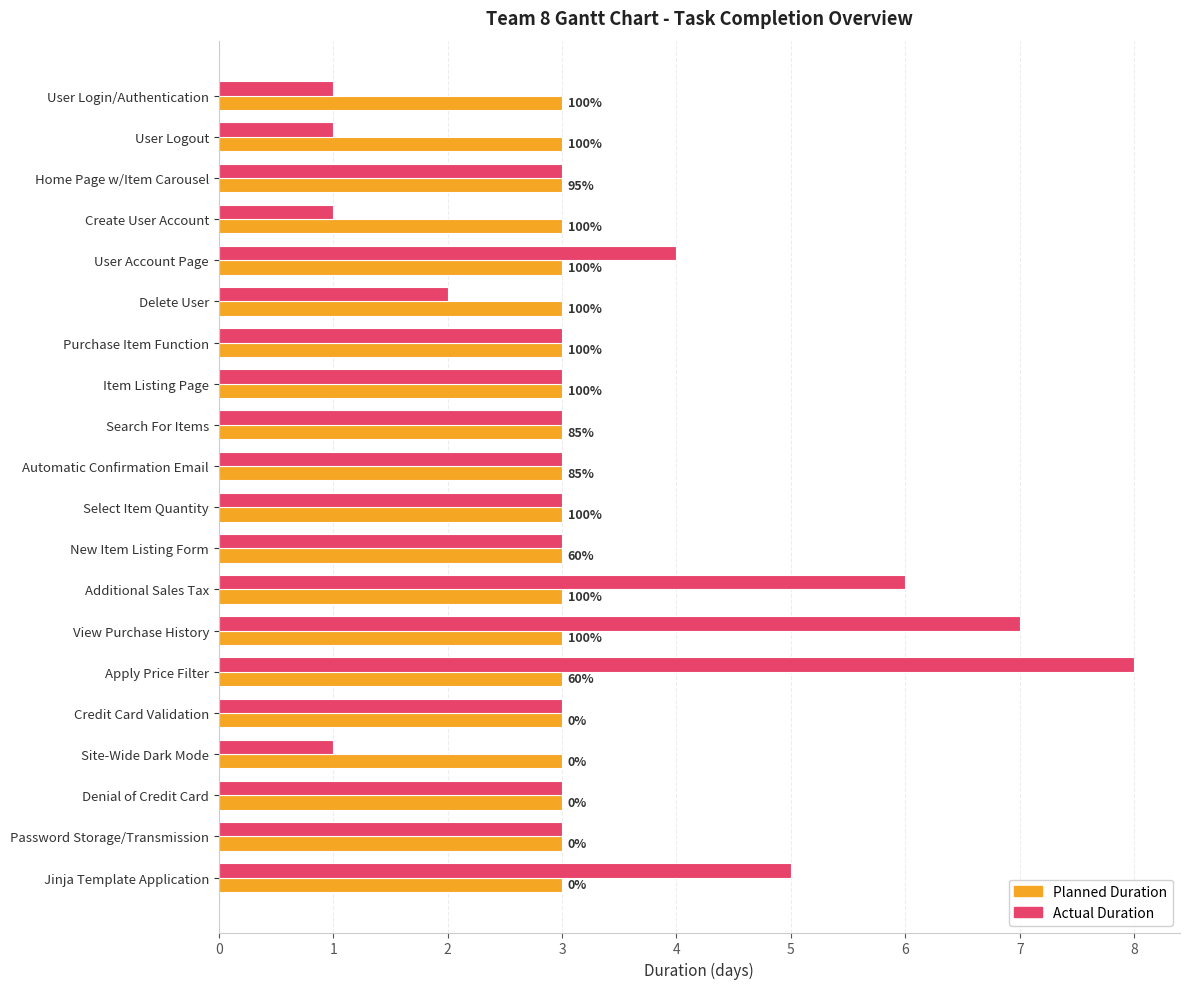

What are all the series names shown in the legend?

Planned Duration, Actual Duration